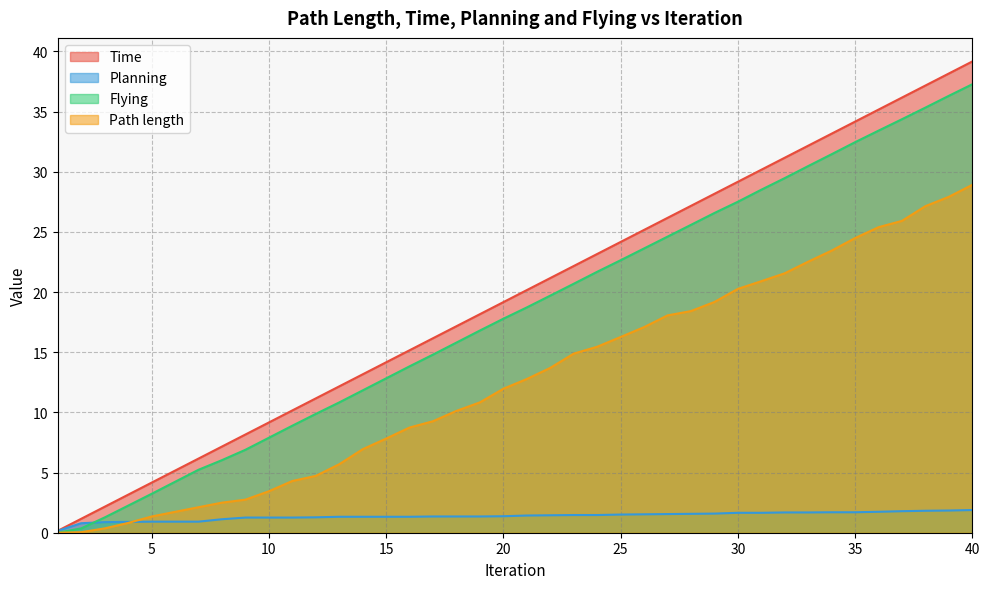

What is the value of the Planning point at the 10th from the left?

1.3